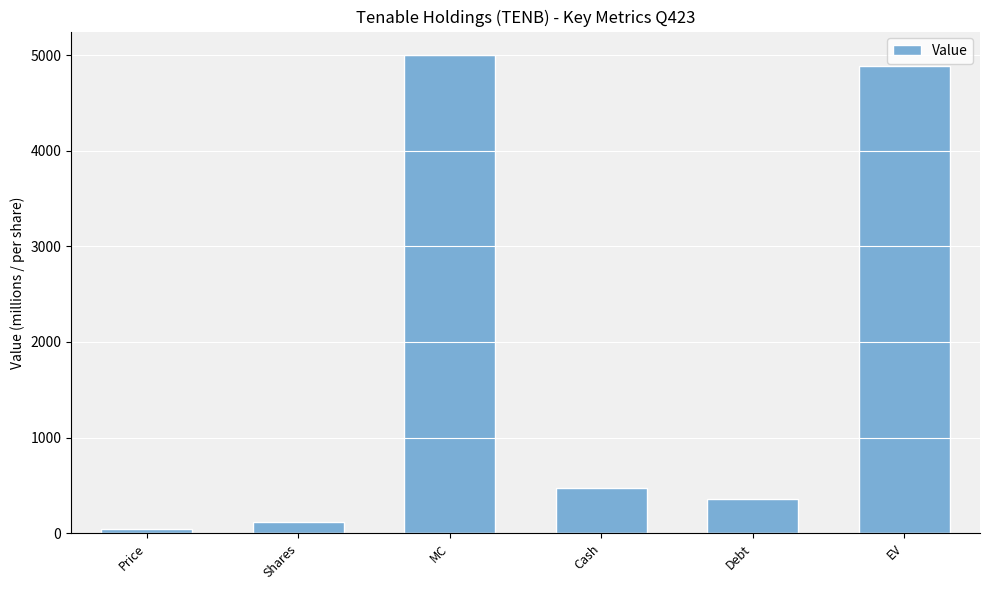

List the labels in order of value, smallest first.

Price, Shares, Debt, Cash, EV, MC